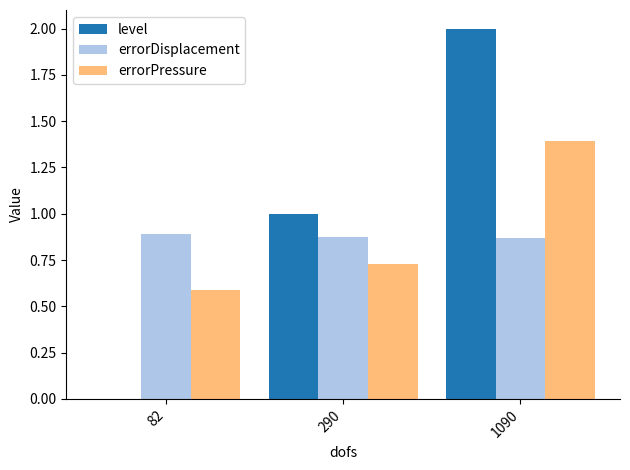

True or false: level has a value of 2.0 at 1090.

True